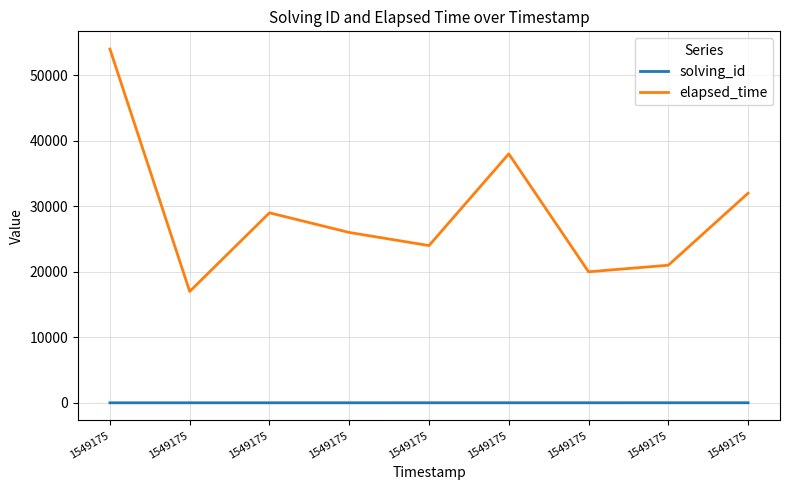

Rank the series at 1549175 from lowest to highest value.

solving_id, elapsed_time